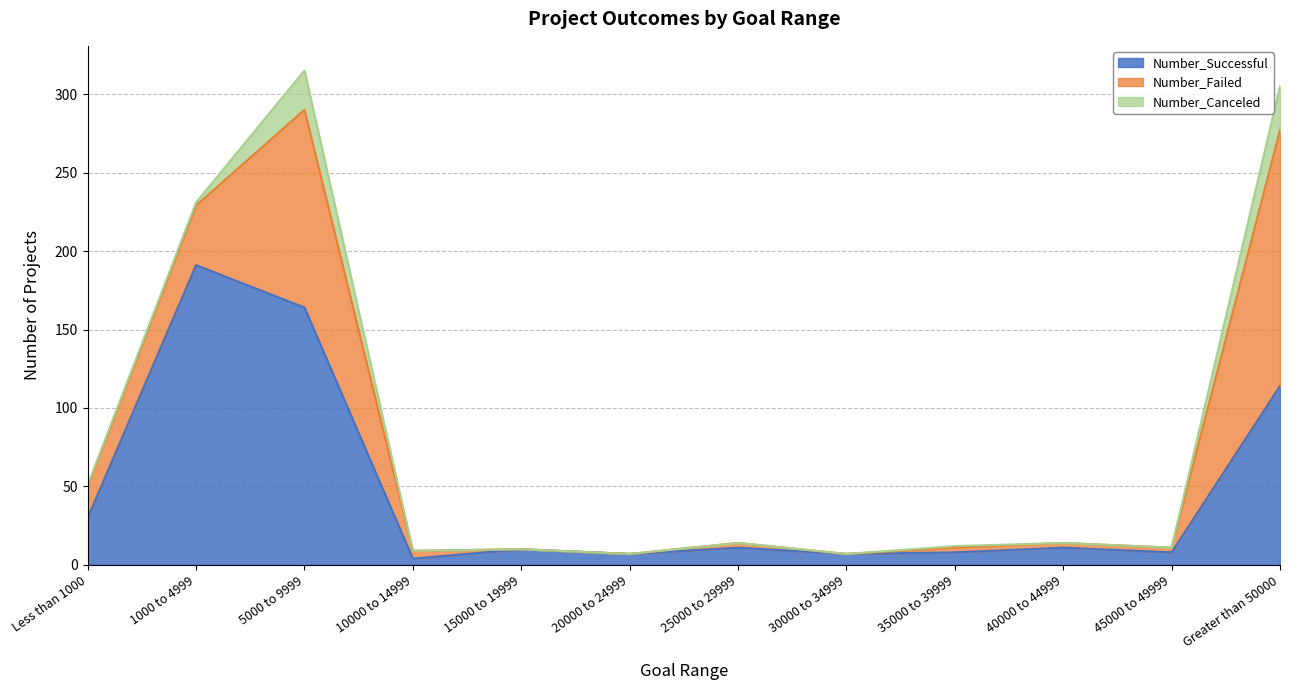

Is the value of Number_Successful at 30000 to 34999 greater than the value of Number_Canceled at 20000 to 24999?

Yes